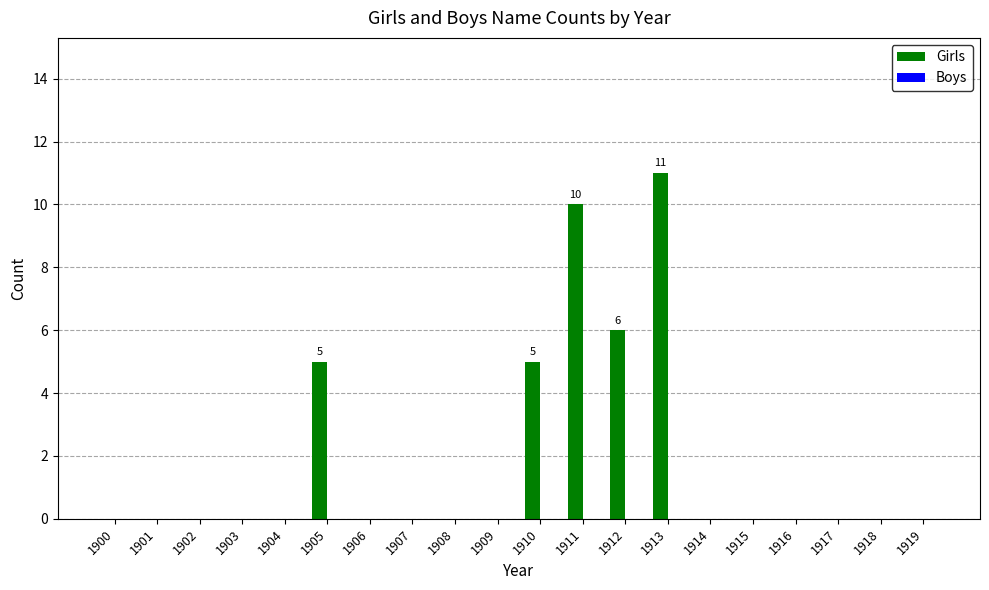

Reading left to right, what are all the values shown in this chart?

1900=0	1901=0	1902=0	1903=0	1904=0	1905=5	1906=0	1907=0	1908=0	1909=0	1910=5	1911=10	1912=6	1913=11	1914=0	1915=0	1916=0	1917=0	1918=0	1919=0